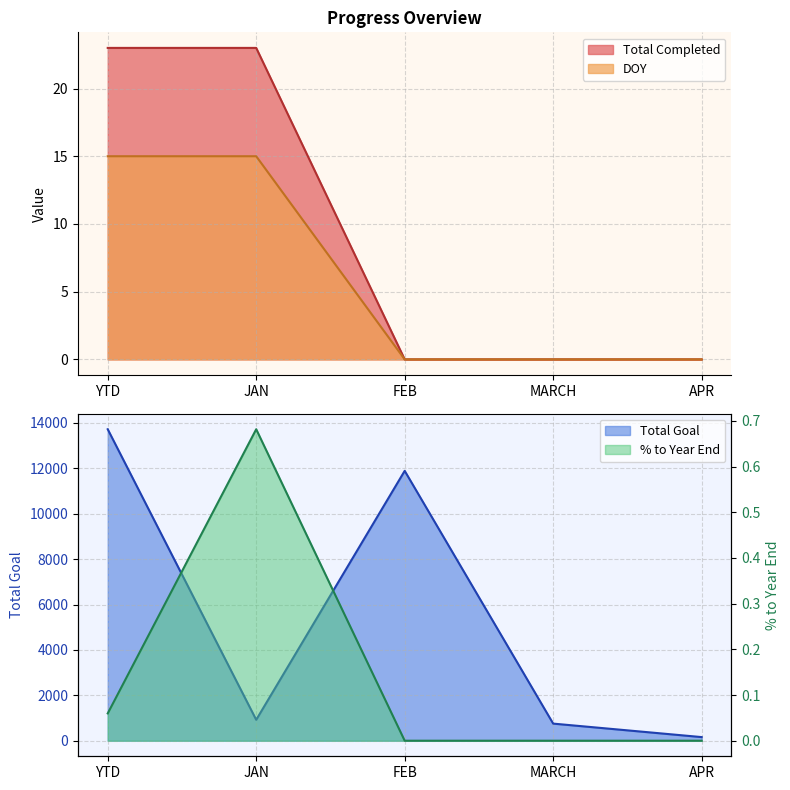

How many values in the % to Year End series exceed 0?

2